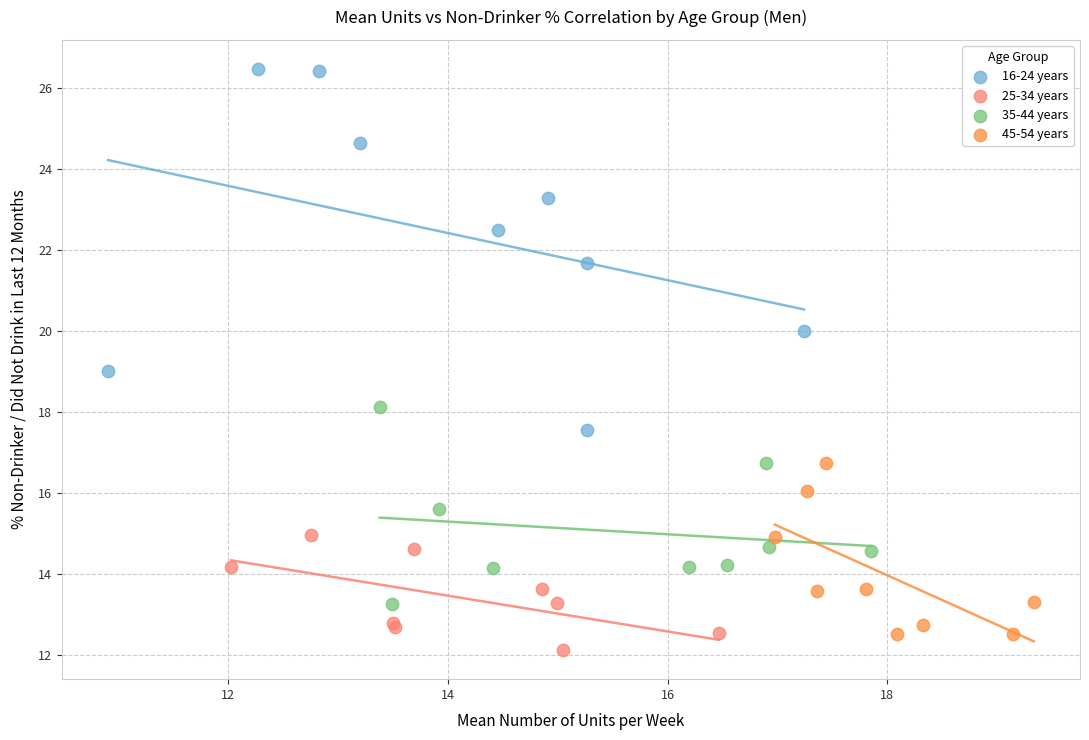

Which series has the widest spread of Y values?

16-24 years